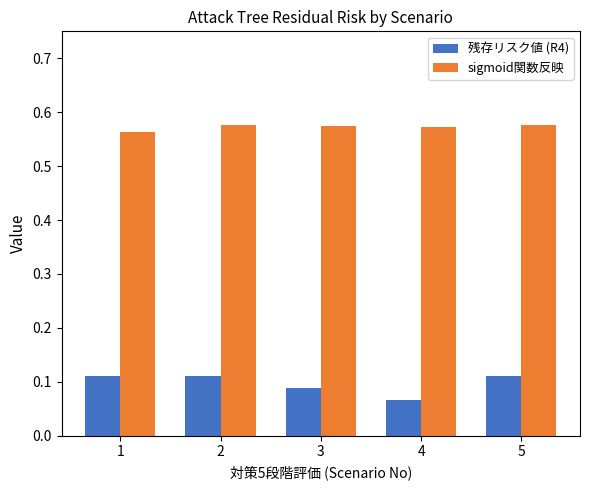

Which category has the lowest value across all series?

4